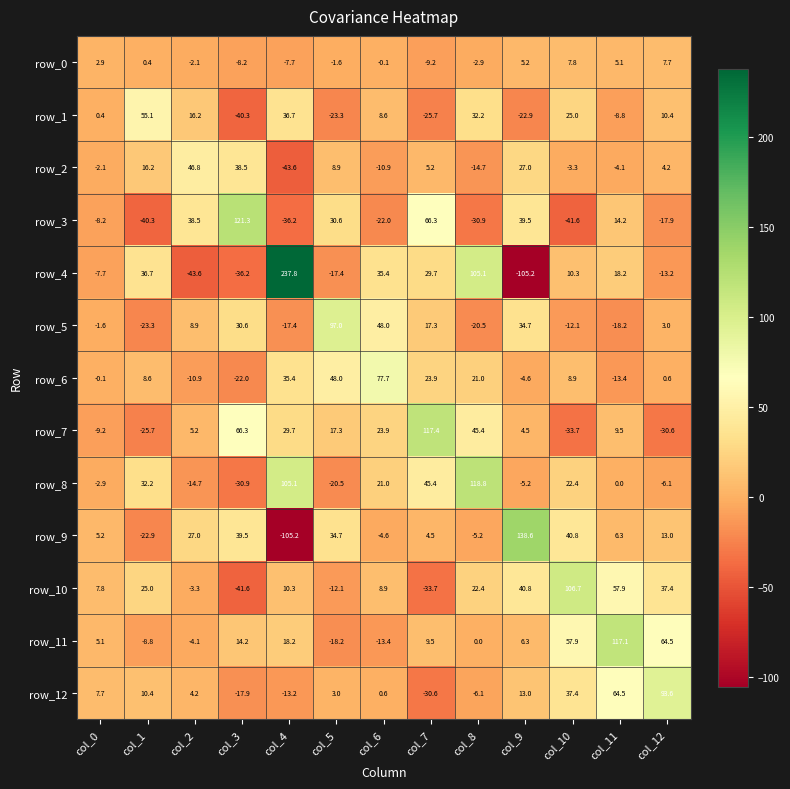

Which series changed the most between col_1 and col_9?

row_9